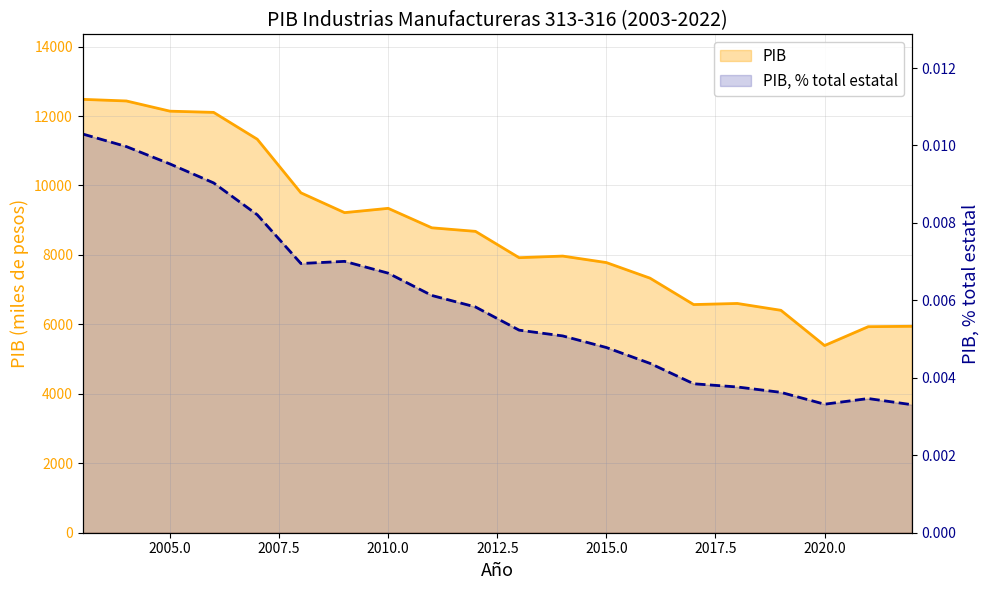

Reading left to right, transcribe all the data shown in this chart.

PIB: 2003=12480.6	2004=12434.0	2005=12140.0	2006=12105.1	2007=11332.0	2008=9788.6	2009=9218.2	2010=9341.6	2011=8781.1	2012=8678.8	2013=7920.6	2014=7966.9	2015=7779.8	2016=7331.1	2017=6570.6	2018=6602.2	2019=6405.0	2020=5390.5	2021=5933.6	2022=5945.0
PIB, % total estatal: 2003=0.0	2004=0.0	2005=0.0	2006=0.0	2007=0.0	2008=0.0	2009=0.0	2010=0.0	2011=0.0	2012=0.0	2013=0.0	2014=0.0	2015=0.0	2016=0.0	2017=0.0	2018=0.0	2019=0.0	2020=0.0	2021=0.0	2022=0.0